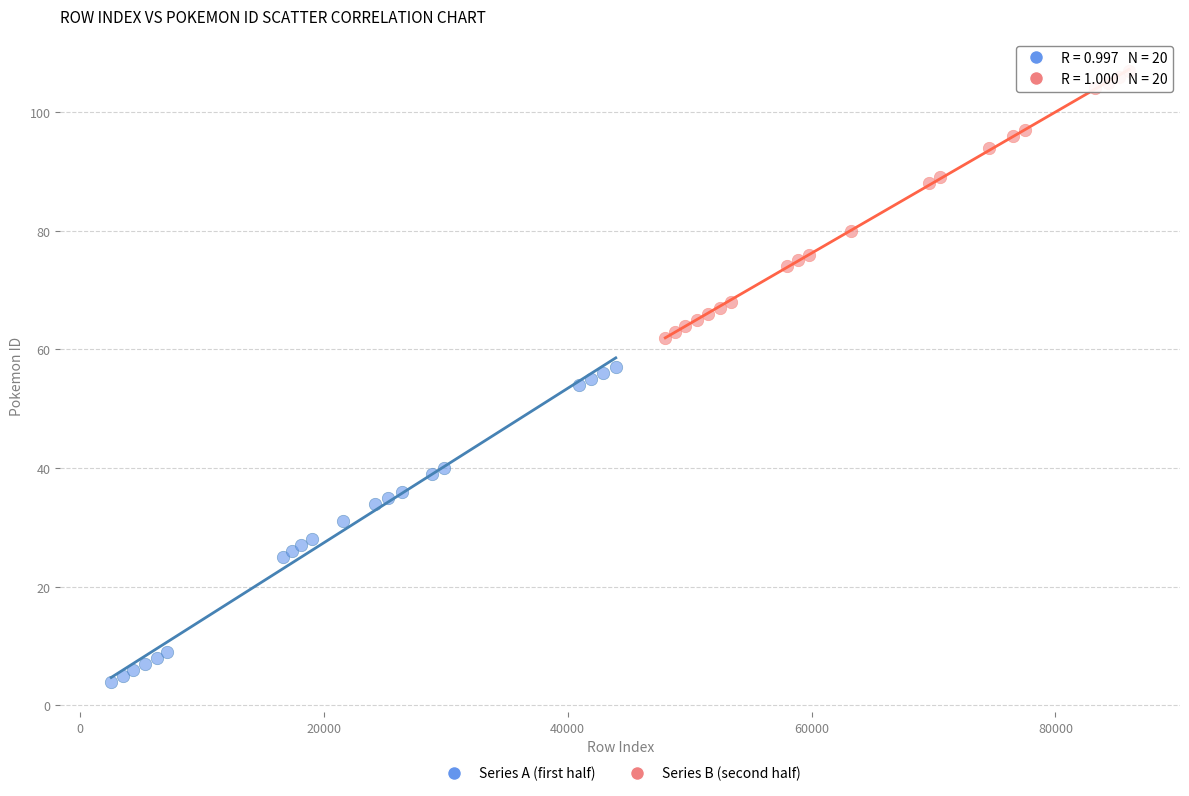

Which series contains the lowest Y value?

Series A (first half)